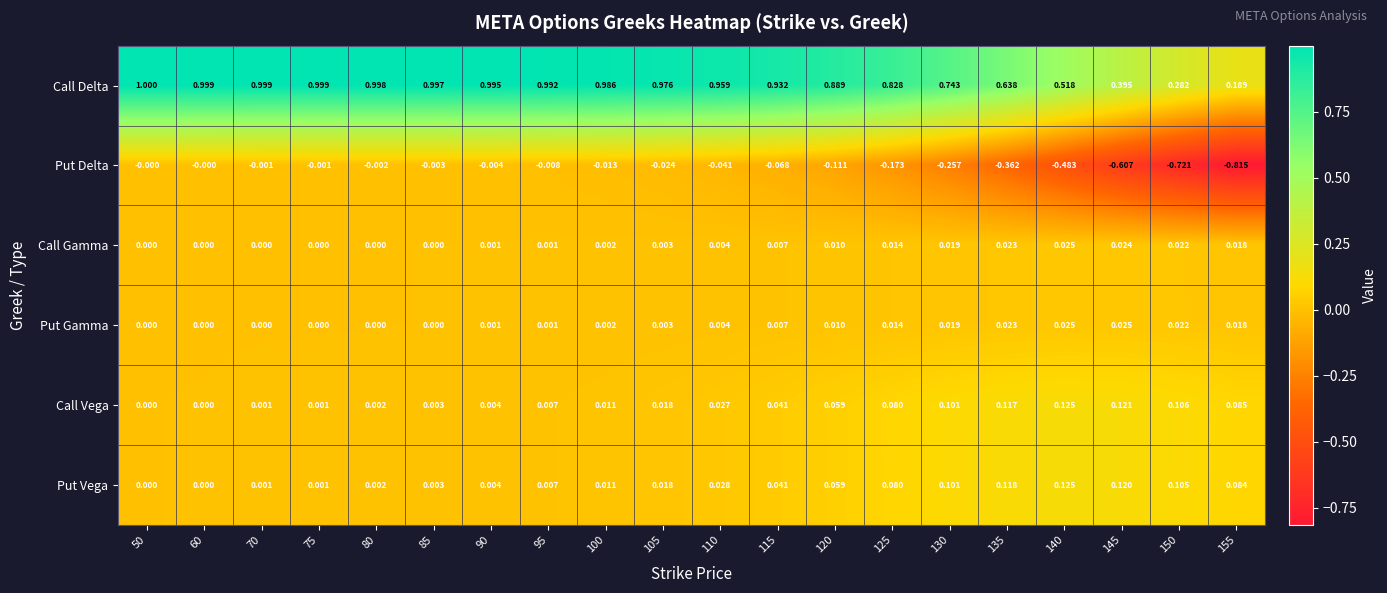

What is the difference between the highest and lowest values at 50?

1.0